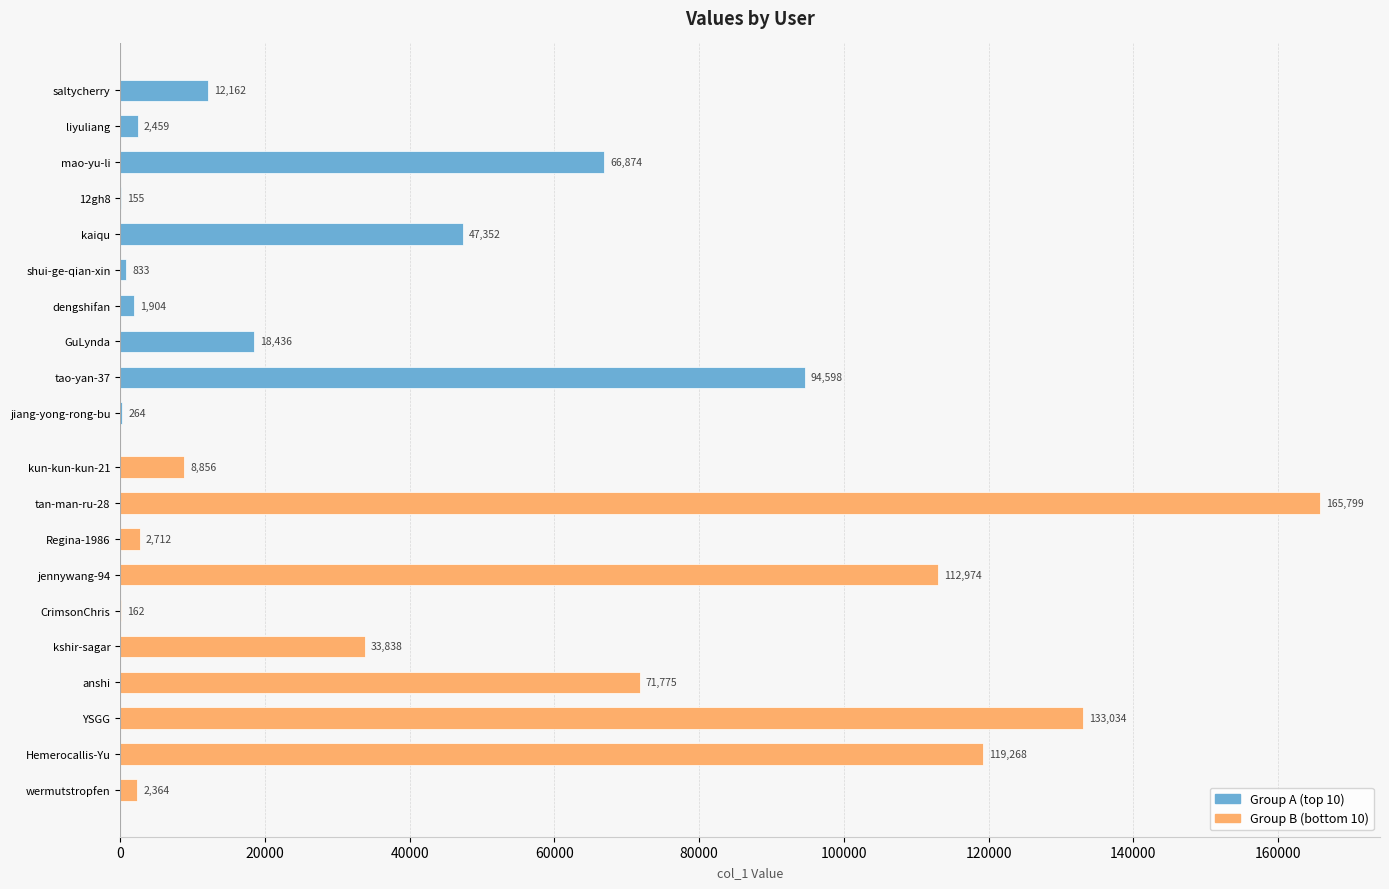

How many values in the Group B (bottom 10) series are below 71775?

5